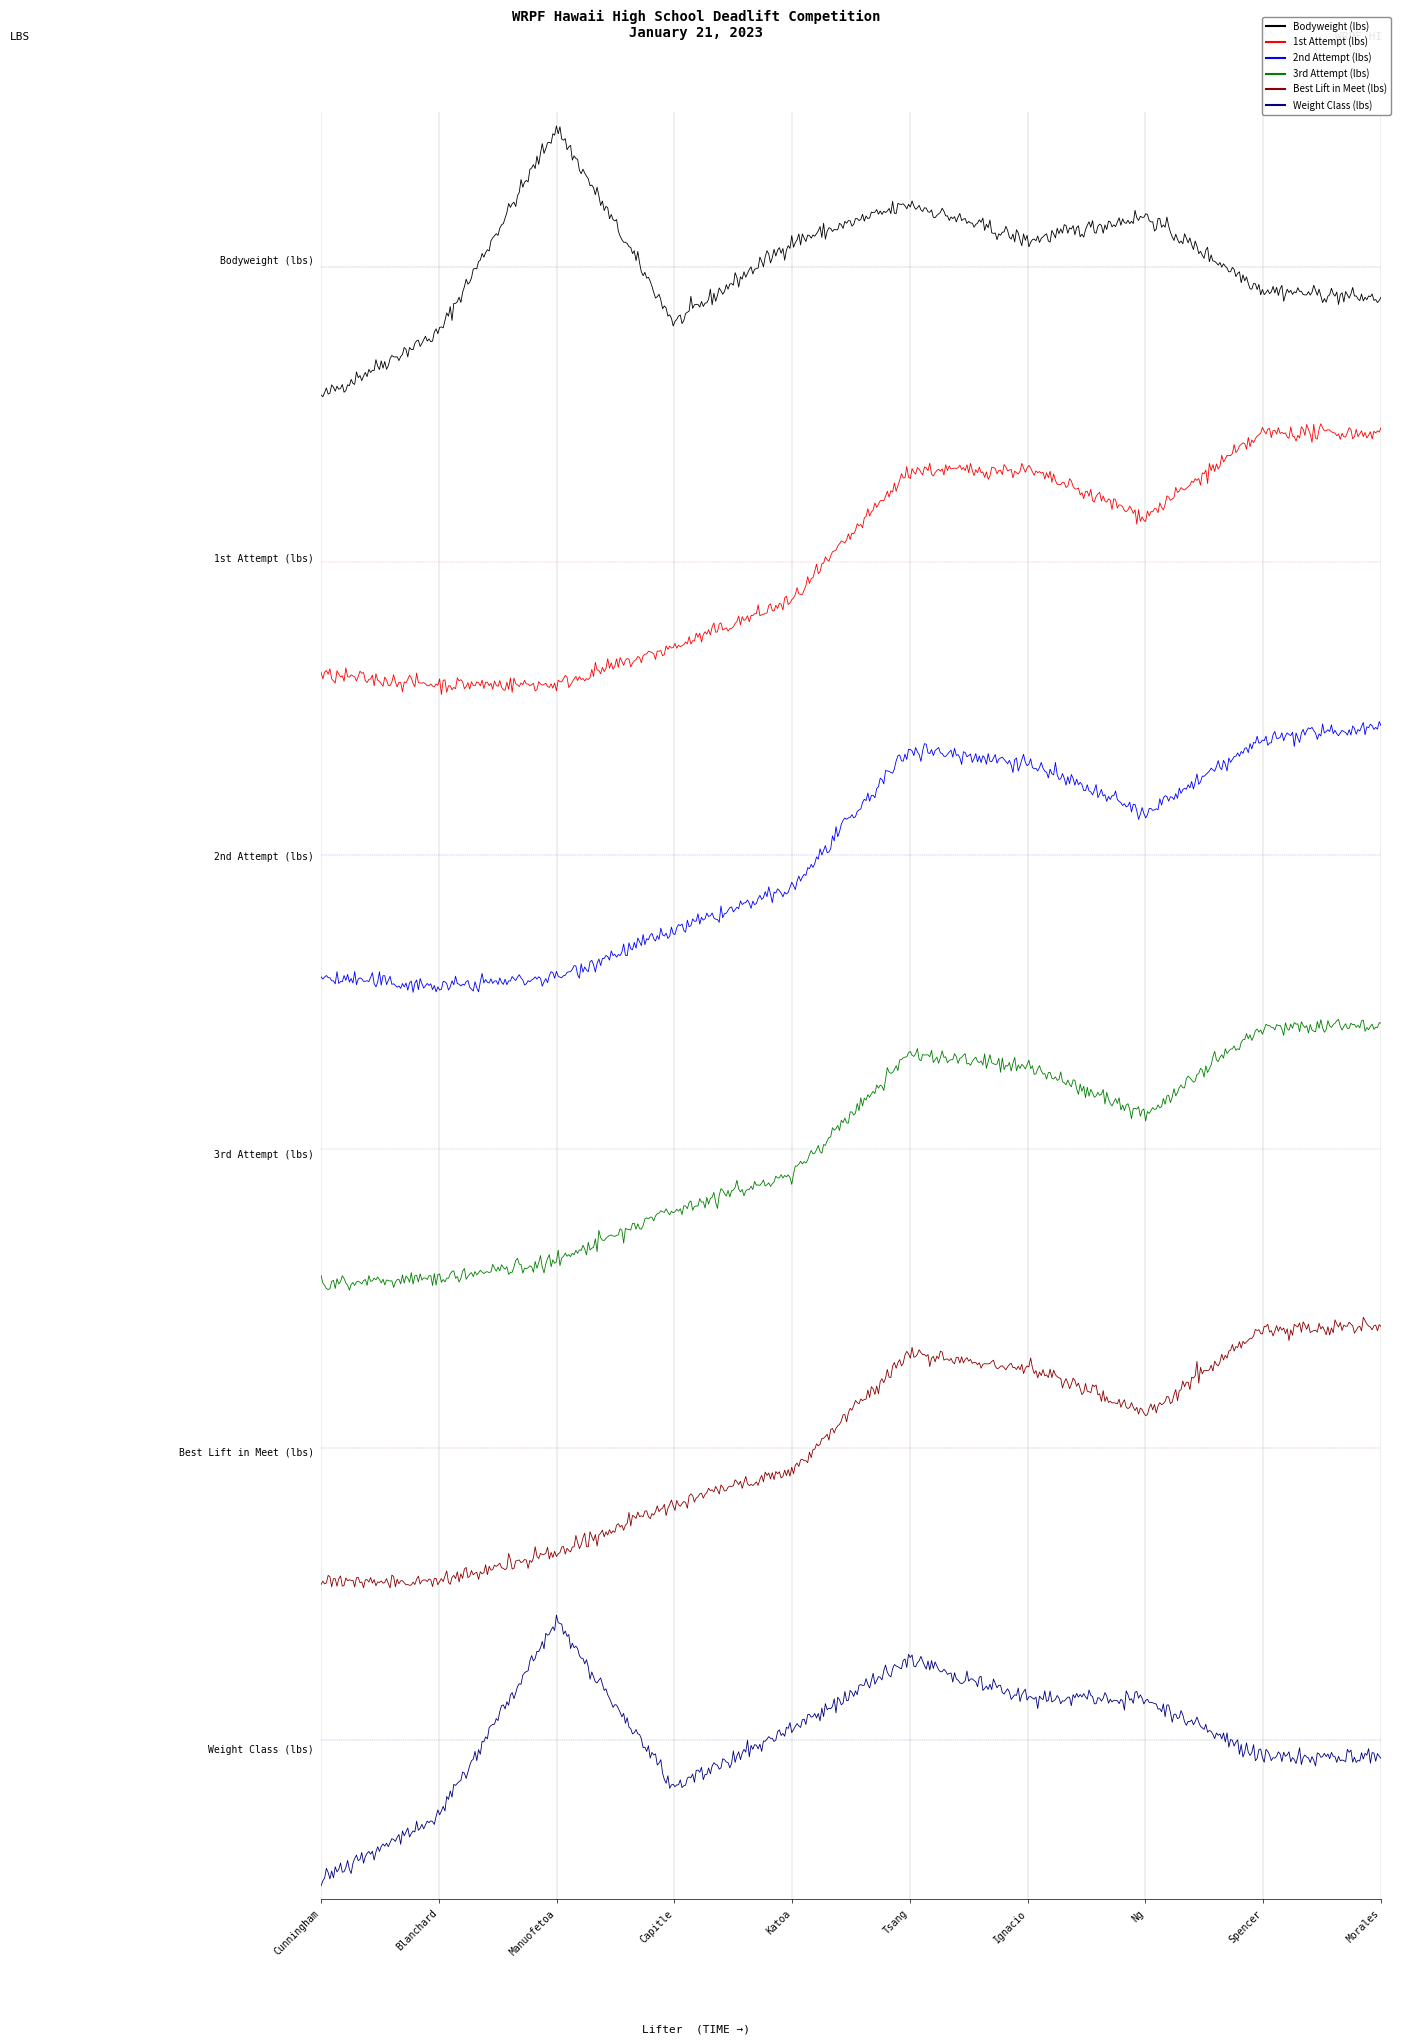

What is the difference between the second highest and second lowest values in the Best Lift in Meet (lbs) series?

305.0